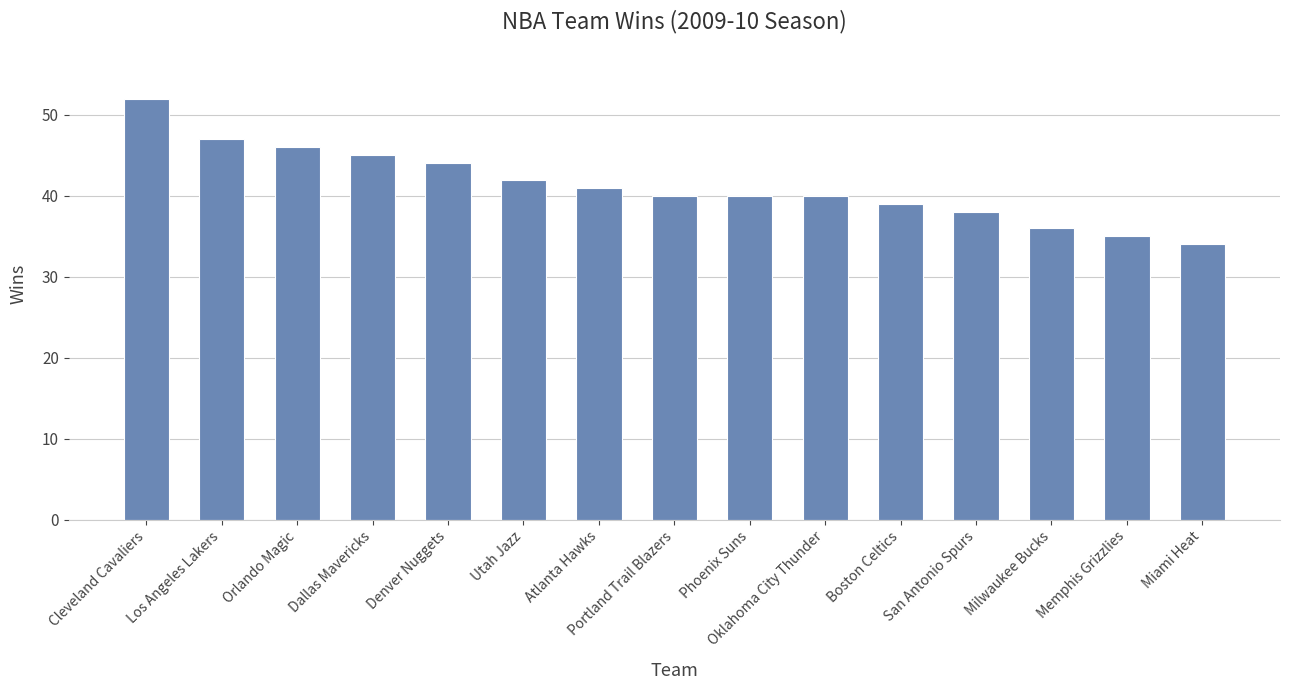

What is the difference between the values at Dallas Mavericks and Portland Trail Blazers?

5